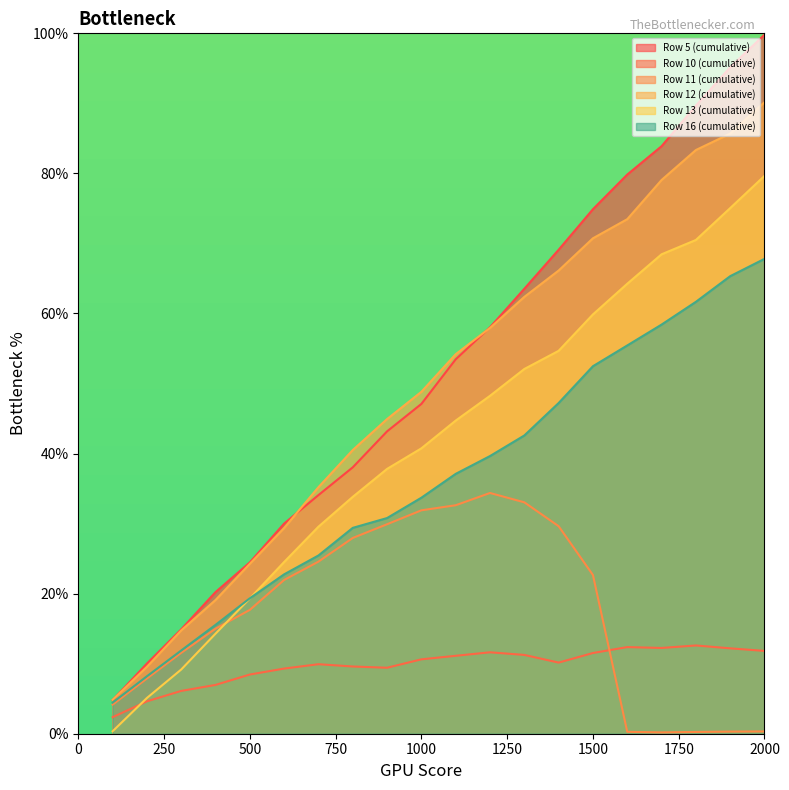

What is the difference between the maximum and second lowest values in the Row 13 (cumulative) series?

74.5